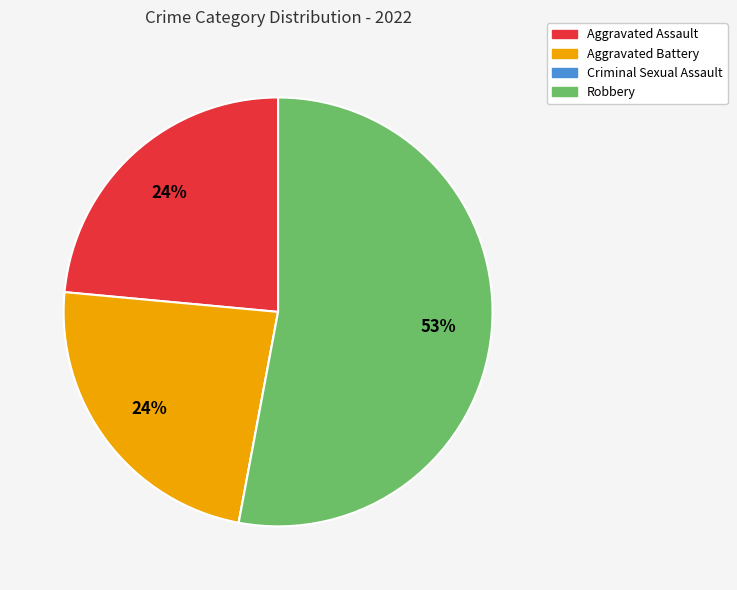

Which slice represents more than half of the pie?

Robbery